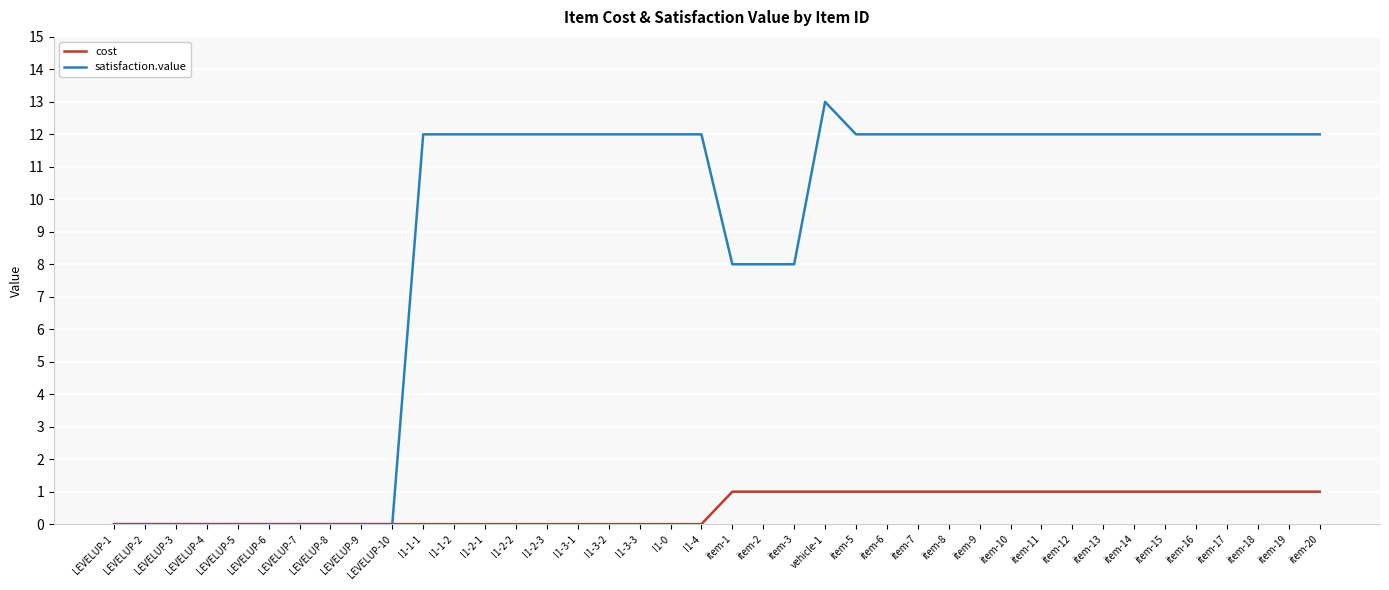

What position from the left is item-16?

36